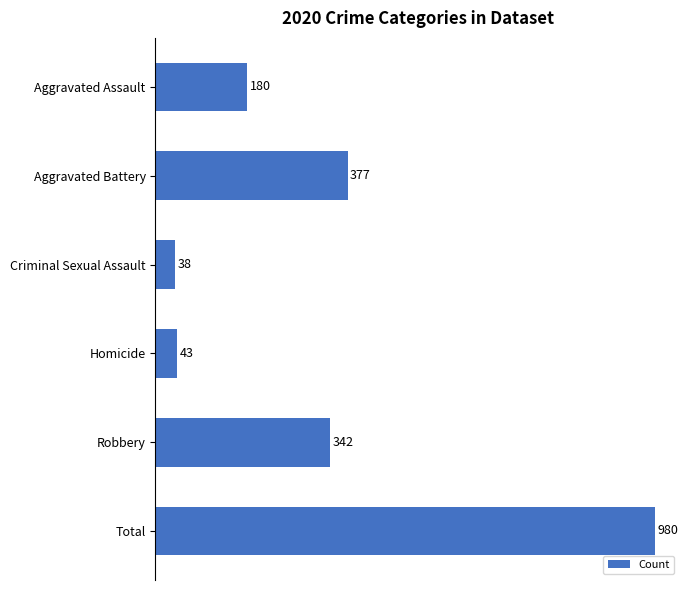

Reading top to bottom, extract all data points from this chart.

Aggravated Assault=180	Aggravated Battery=377	Criminal Sexual Assault=38	Homicide=43	Robbery=342	Total=980